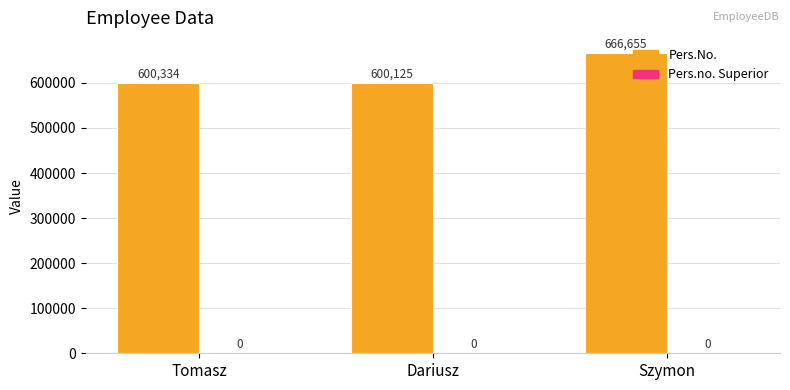

Rank the categories by value from lowest to highest.

Dariusz, Tomasz, Szymon